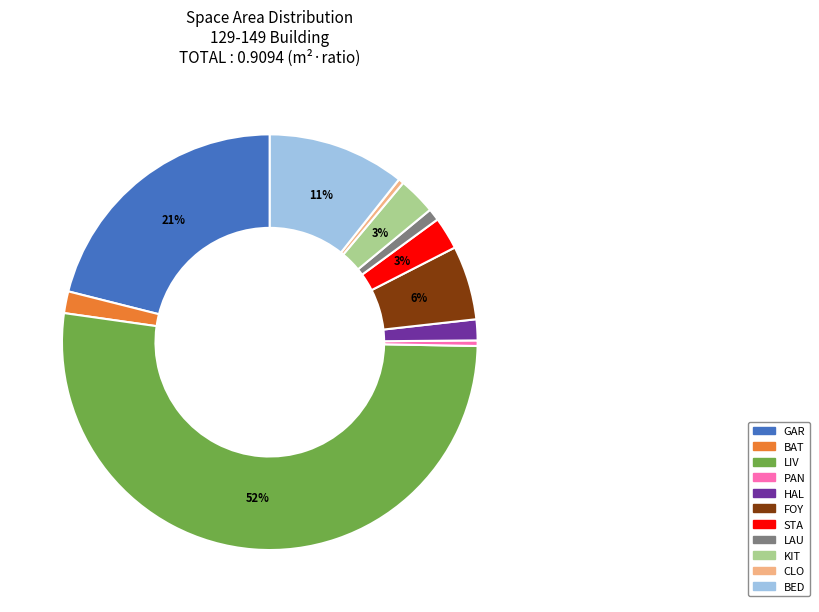

What percentage is the HAL slice, to the nearest percent?

2%